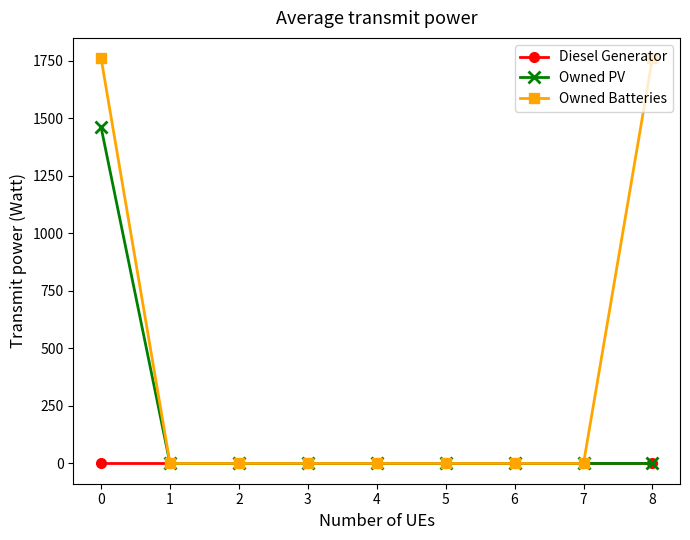

How many series are shown in this chart?

3